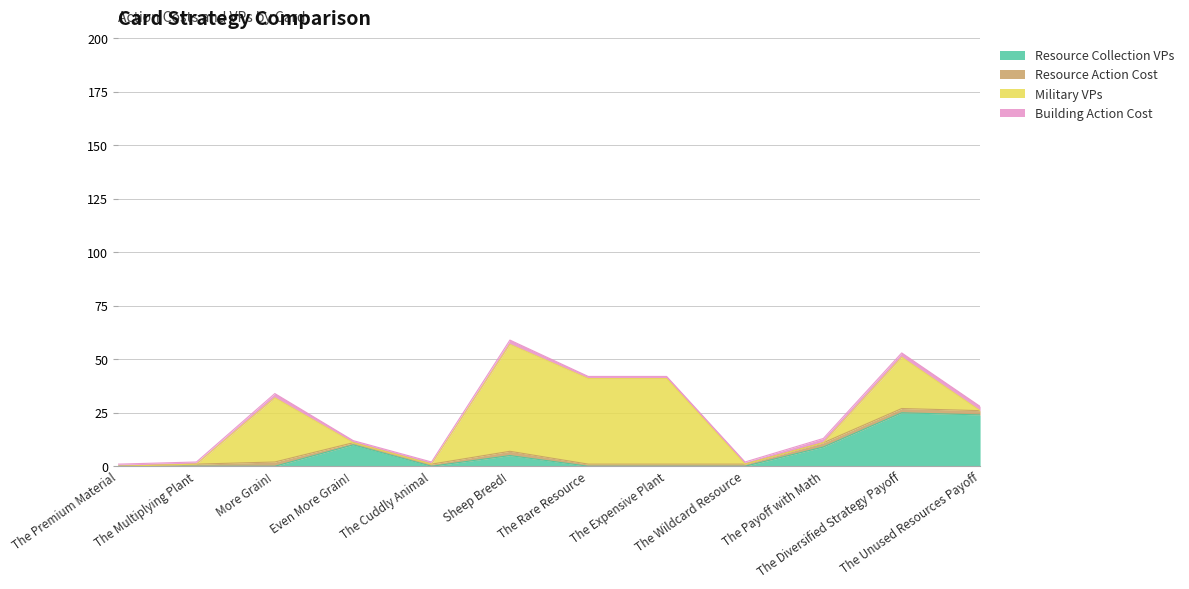

What is the sum of all Building Action Cost values?

17